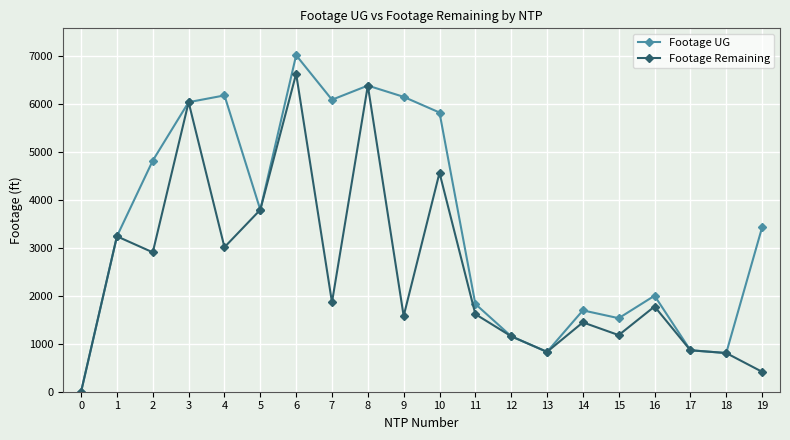

List the series in order of their peak value, lowest first.

Footage Remaining, Footage UG